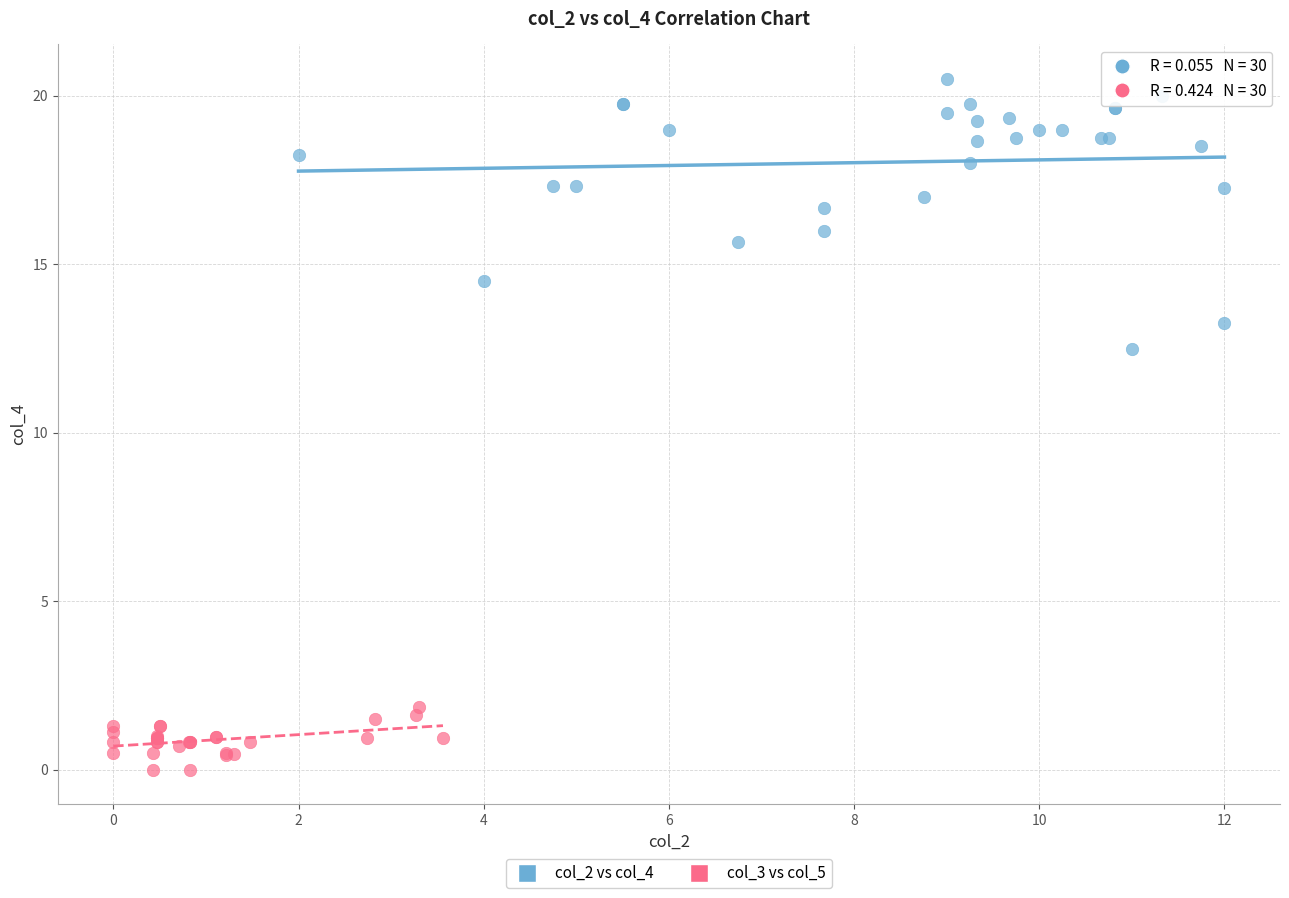

Which series contains the lowest Y value?

col_3 vs col_5